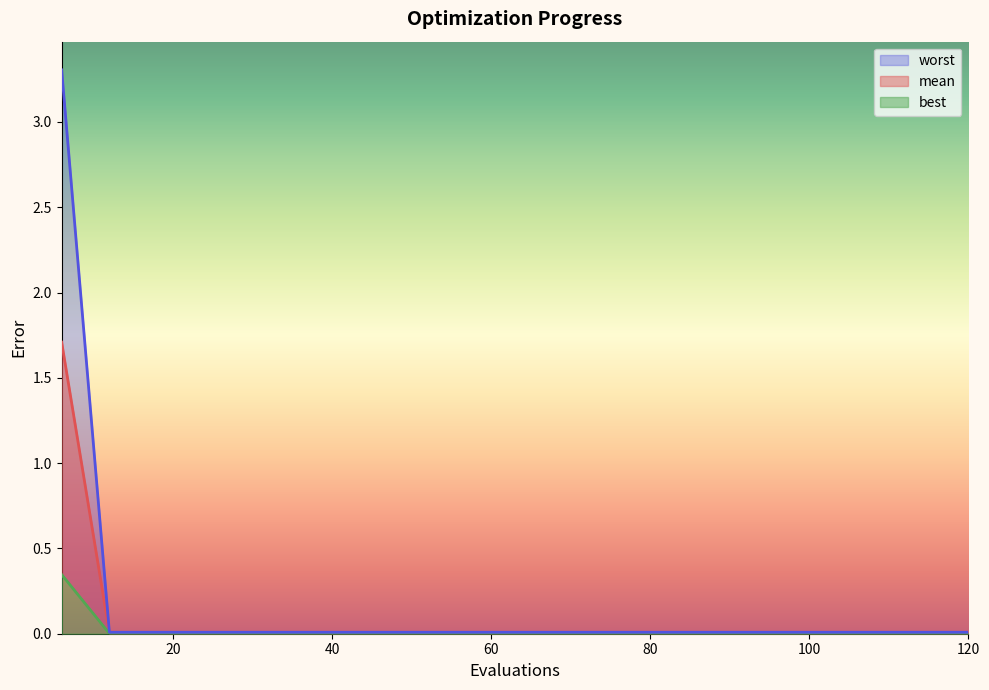

How many lines are shown in the chart?

3